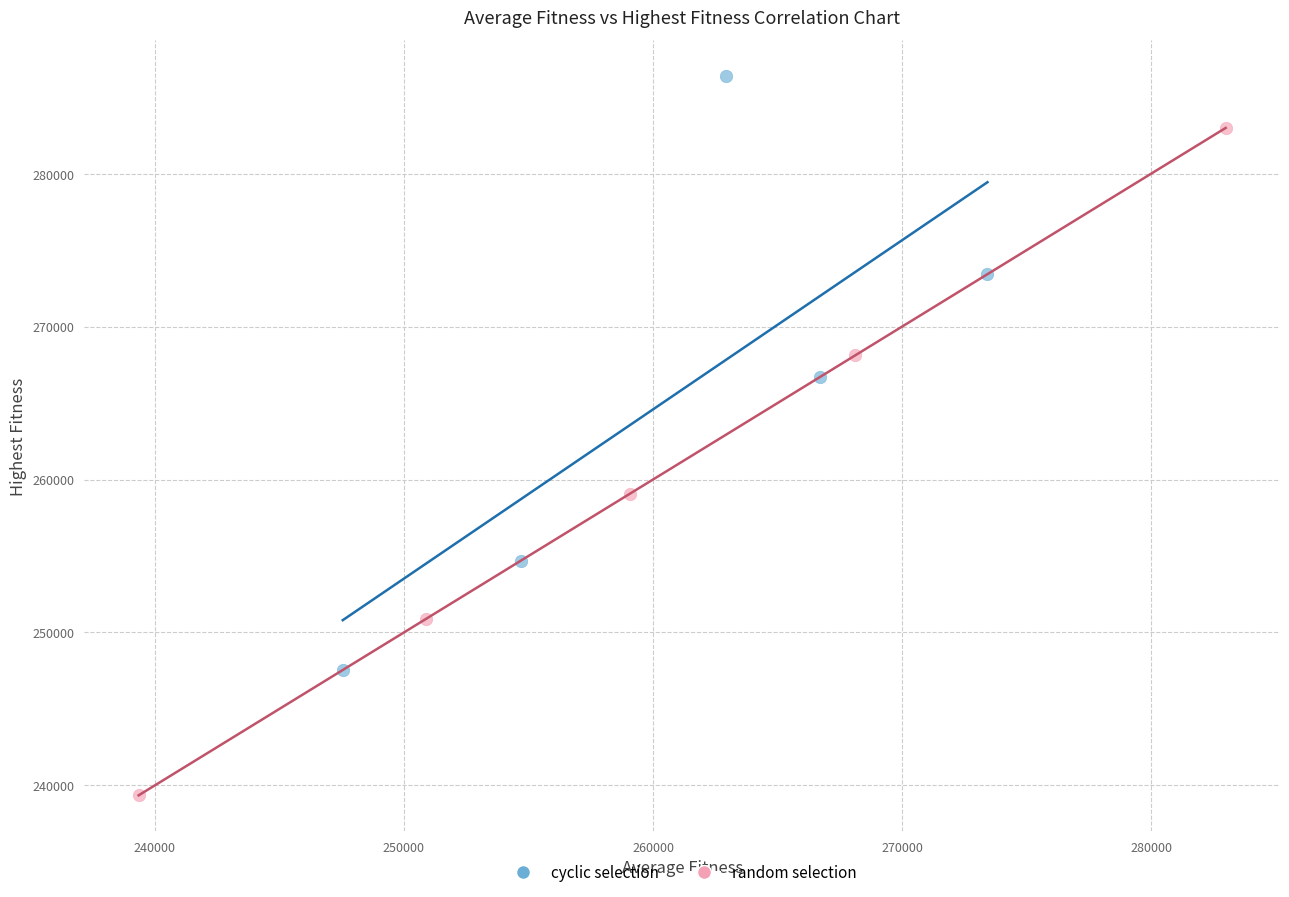

Which series reaches the minimum Y coordinate?

random selection